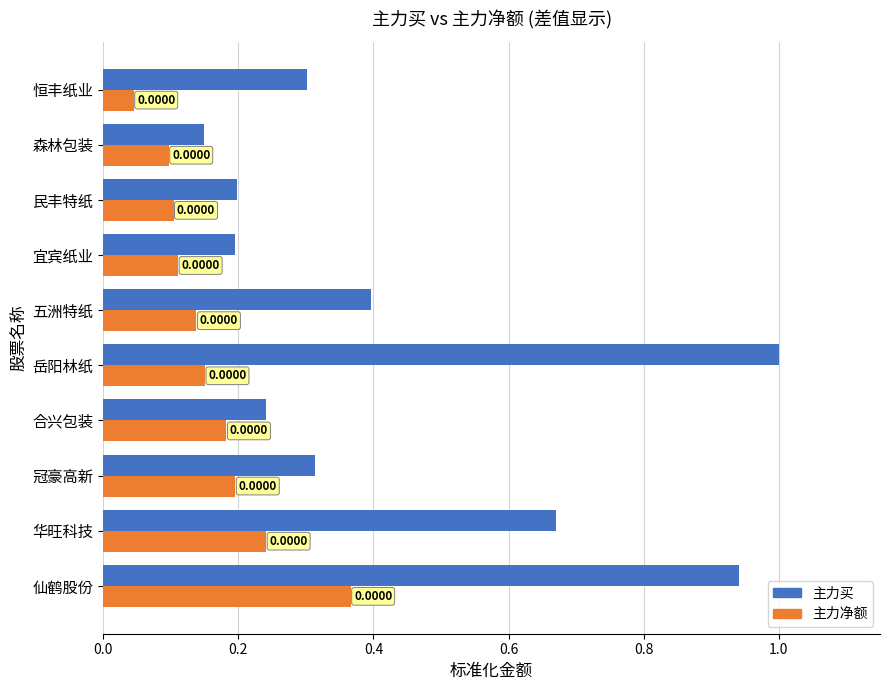

What is the sum of all 主力买 values?

4.4